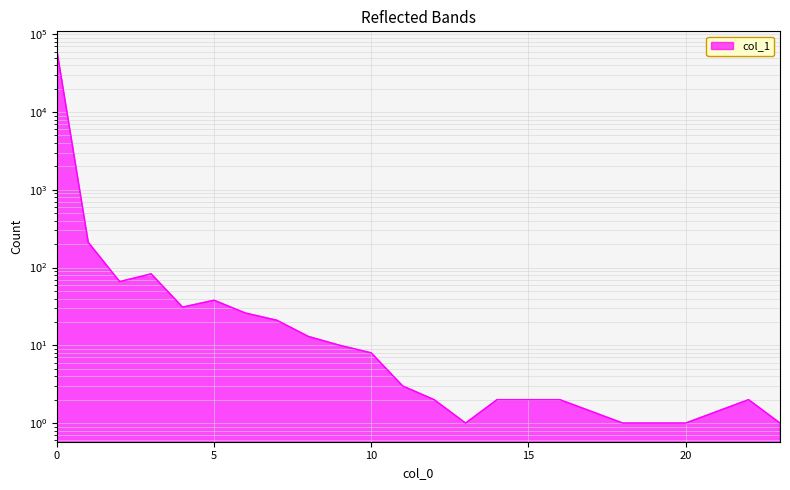

What is the minimum value shown in the chart?

1